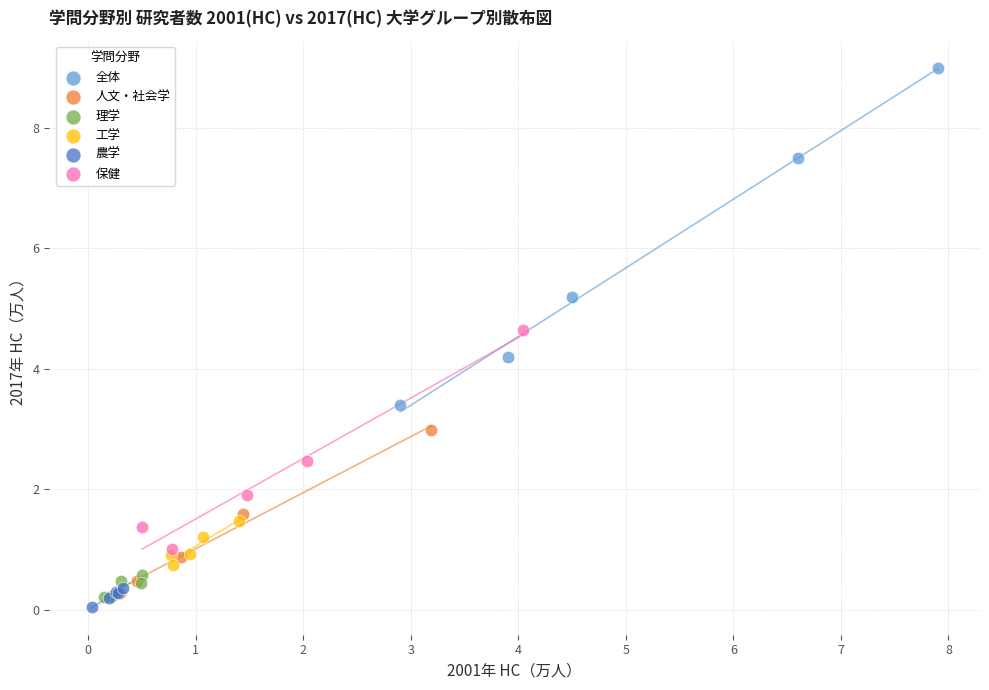

Which series reaches the maximum Y coordinate?

全体